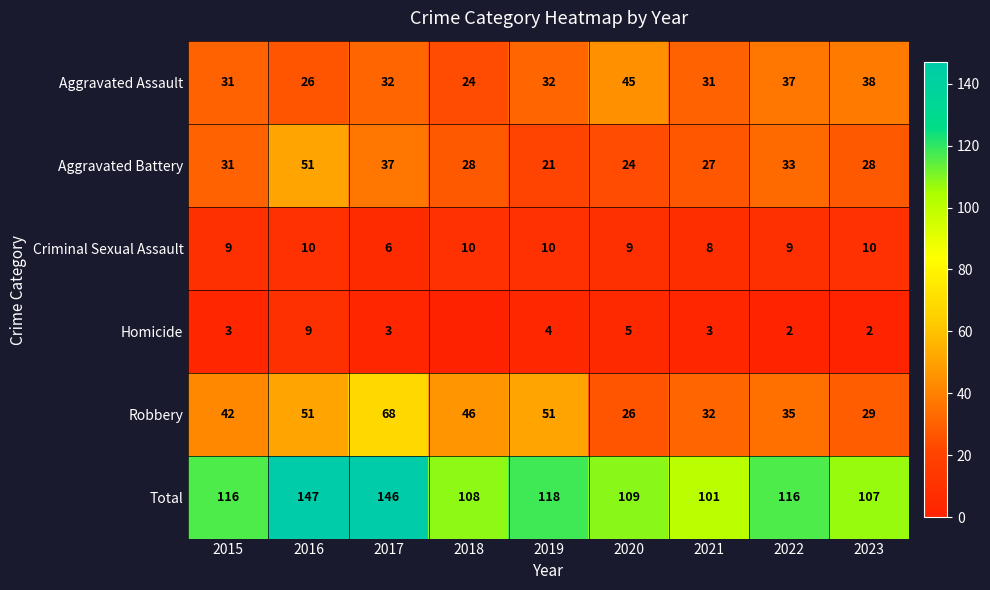

What is the average value of the Aggravated Assault series?

33